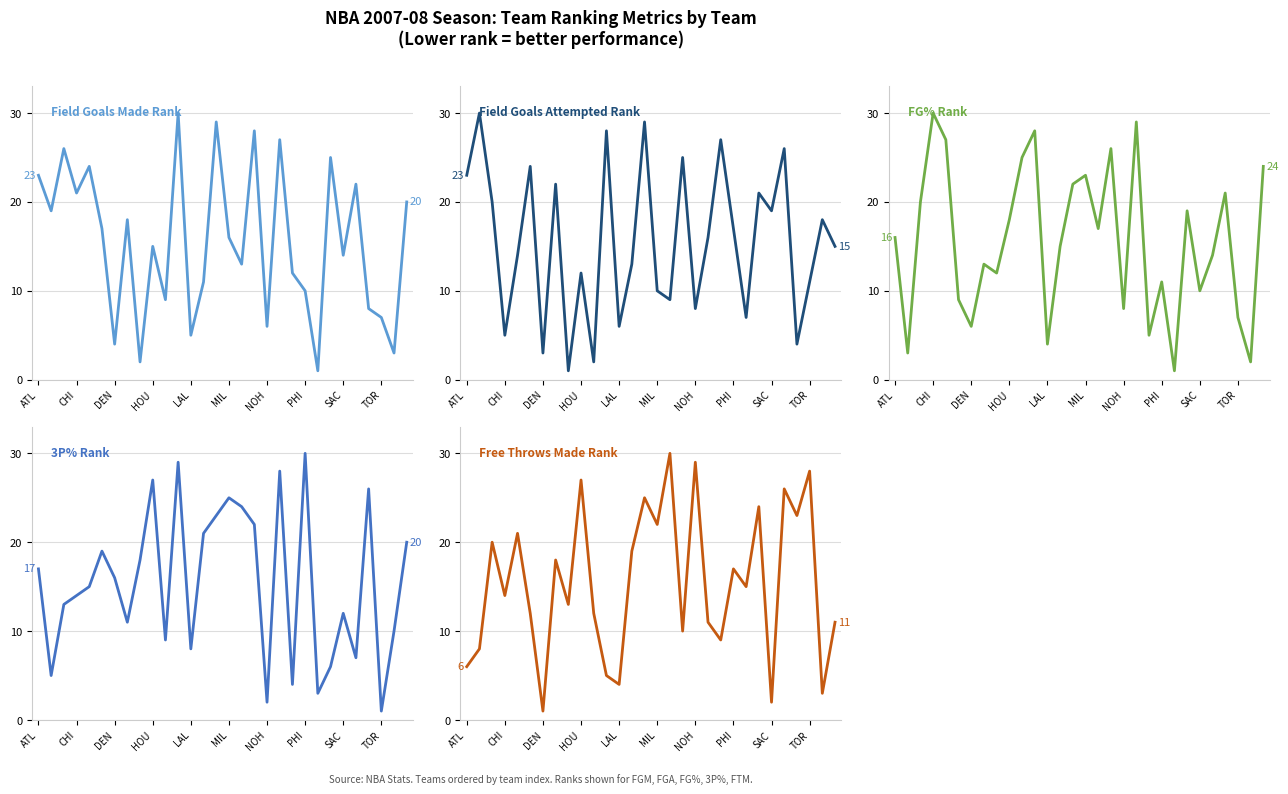

The value of Free Throws Made Rank at NOH is 50. True or false?

False